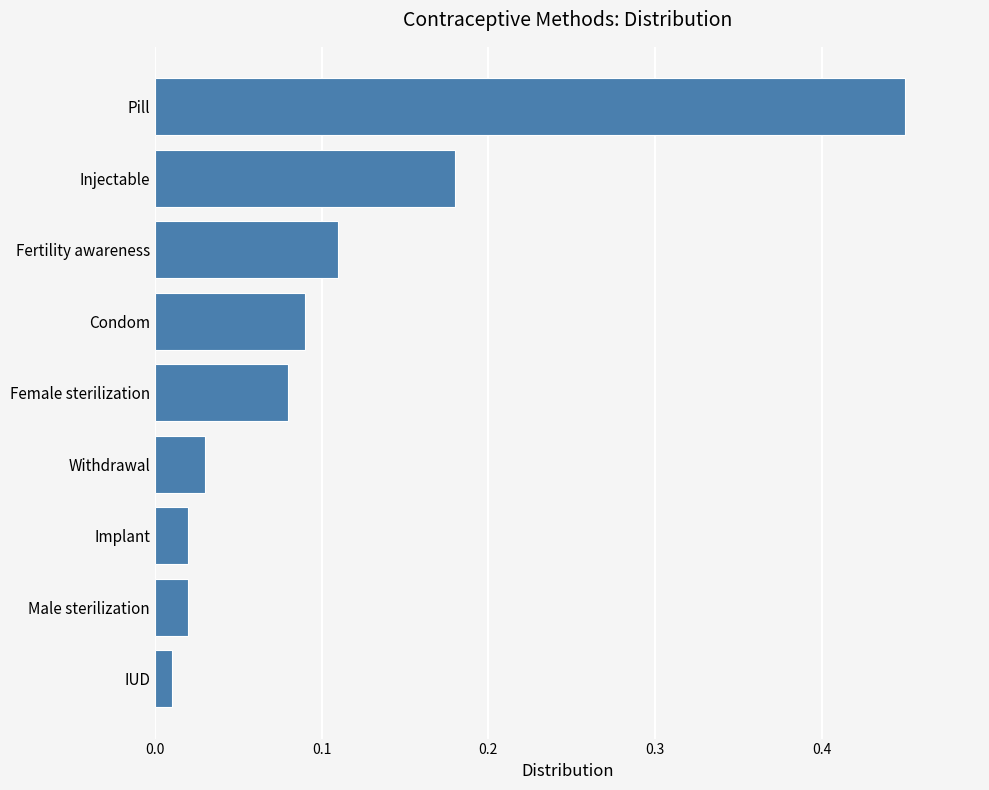

What is the sum of all values?

1.0